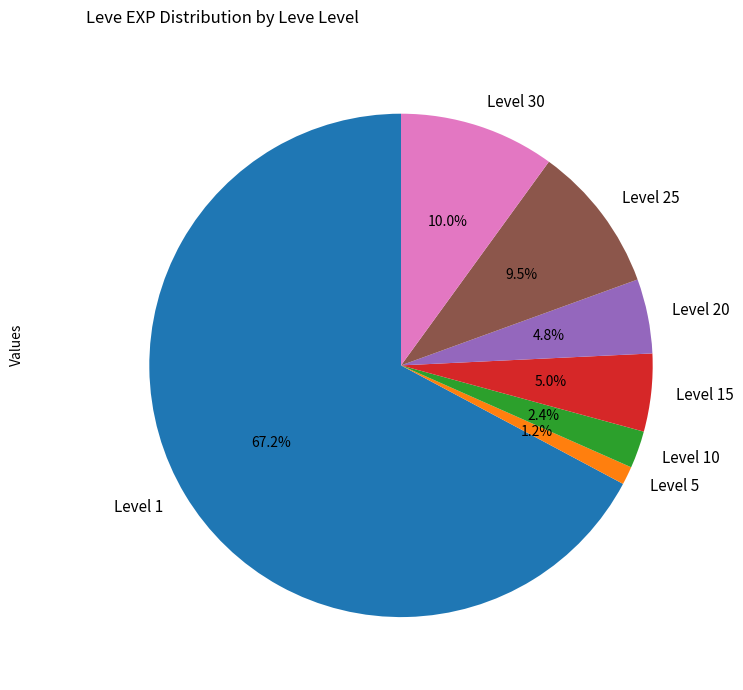

Which slice is the smallest?

Level 5